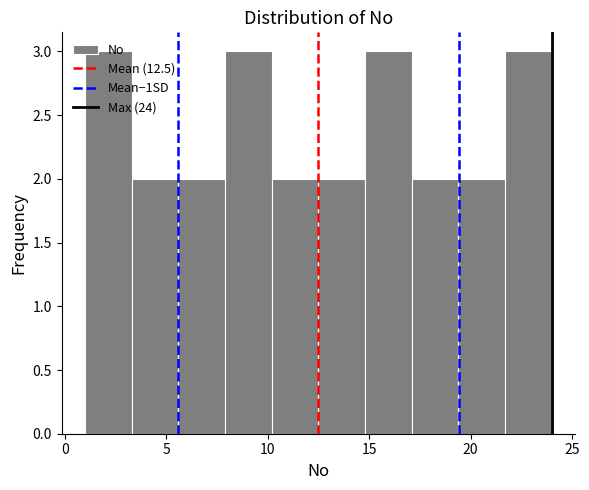

Reading left to right, list every bar in this chart as the range it spans on the x-axis followed by its height. Neither the bar edges nor the heights are printed on the chart, so give them approximately, as read against the axes.

1.0 to 3.3: 3
3.3 to 5.6: 2
5.6 to 7.9: 2
7.9 to 10.2: 3
10.2 to 12.5: 2
12.5 to 14.8: 2
14.8 to 17.1: 3
17.1 to 19.4: 2
19.4 to 21.7: 2
21.7 to 24.0: 3